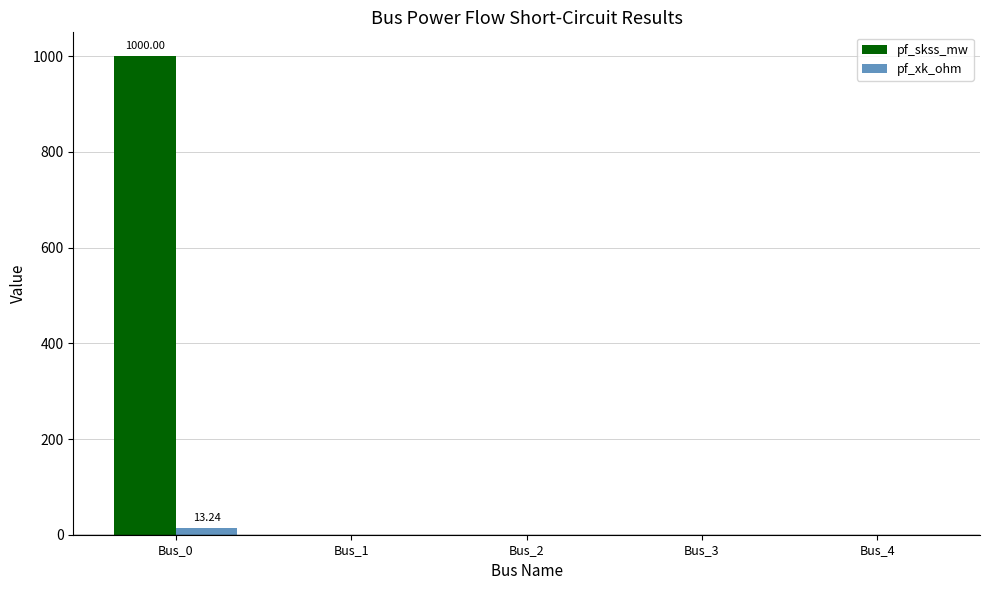

Are the bars horizontal?

No